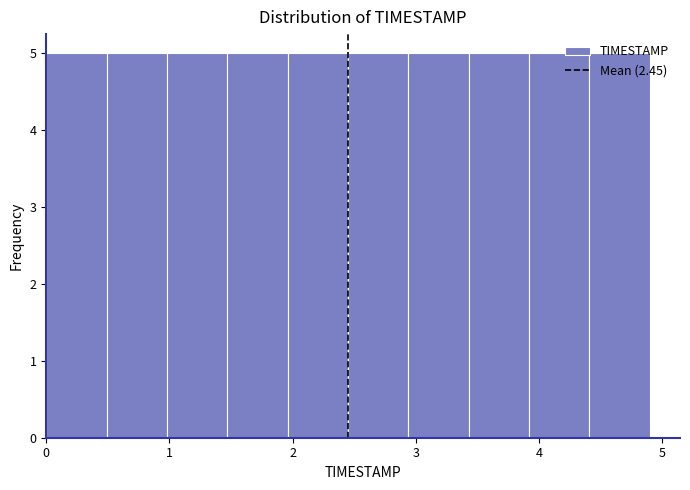

Reading left to right, transcribe this chart: for each bar, give the range it covers on the x-axis and its height. Neither the bar edges nor the heights are printed on the chart, so give them approximately, as read against the axes.

0.00 to 0.49: 5
0.49 to 0.98: 5
0.98 to 1.47: 5
1.47 to 1.96: 5
1.96 to 2.45: 5
2.45 to 2.94: 5
2.94 to 3.43: 5
3.43 to 3.92: 5
3.92 to 4.41: 5
4.41 to 4.90: 5